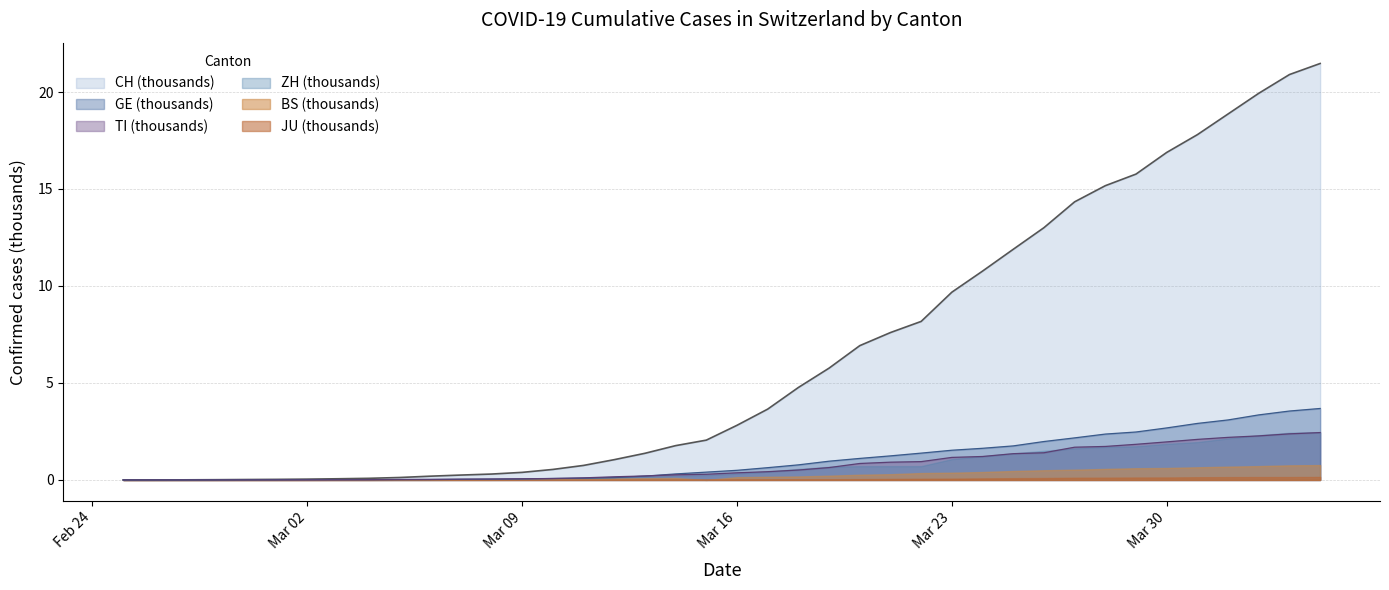

Which series has the widest spread of values?

CH (thousands)